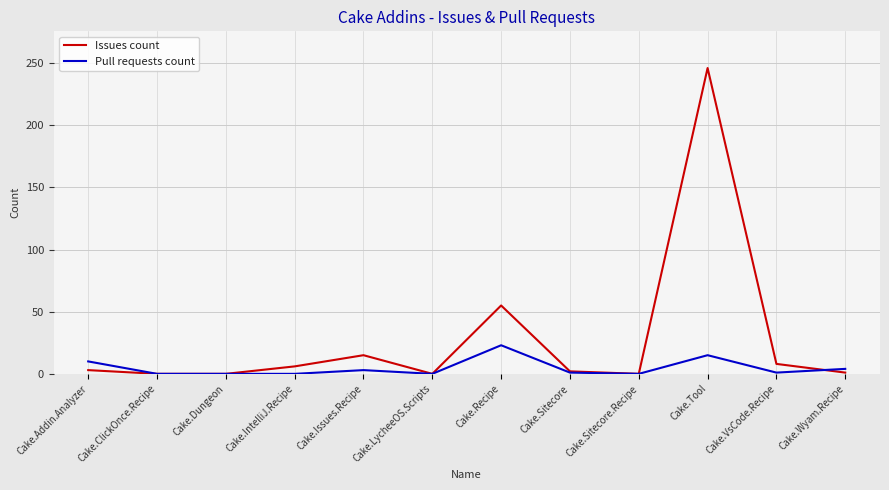

Is this an area chart (filled region under the line)?

No